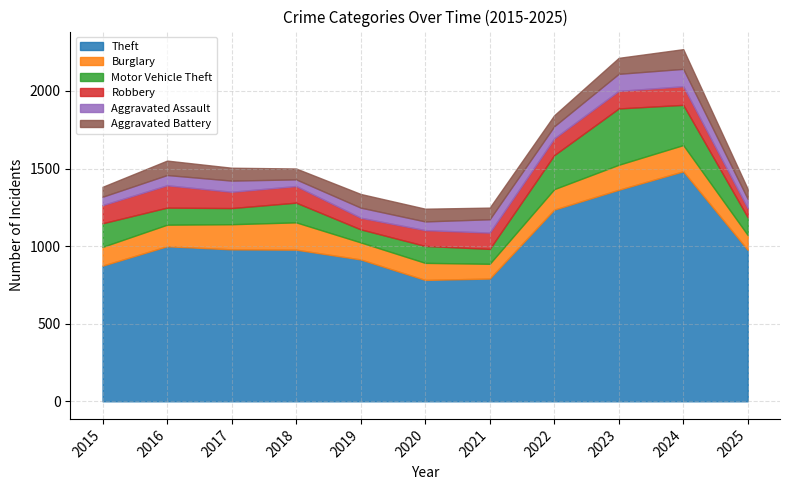

Reading left to right, extract all data points from this chart.

Theft: 2015=874	2016=999	2017=979	2018=977	2019=914	2020=782	2021=791	2022=1235	2023=1363	2024=1482	2025=975
Burglary: 2015=121	2016=139	2017=162	2018=176	2019=110	2020=110	2021=95	2022=132	2023=161	2024=169	2025=96
Motor Vehicle Theft: 2015=152	2016=110	2017=104	2018=127	2019=84	2020=109	2021=96	2022=219	2023=363	2024=259	2025=114
Robbery: 2015=117	2016=144	2017=105	2018=107	2019=75	2020=102	2021=105	2022=108	2023=113	2024=120	2025=59
Aggravated Assault: 2015=54	2016=66	2017=72	2018=43	2019=65	2020=56	2021=86	2022=78	2023=110	2024=112	2025=60
Aggravated Battery: 2015=64	2016=93	2017=83	2018=70	2019=88	2020=82	2021=75	2022=71	2023=103	2024=127	2025=64